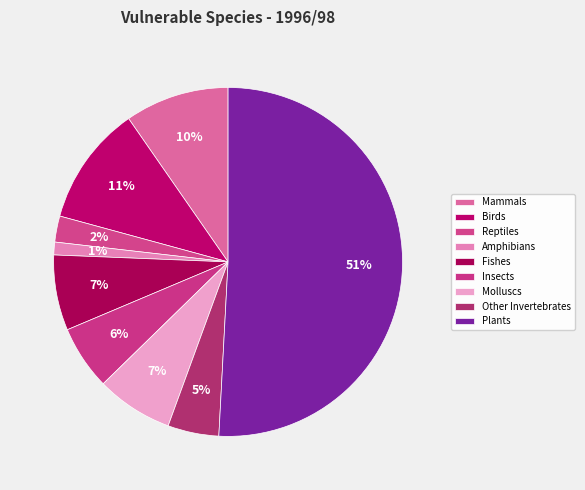

How much of the chart is everything except Molluscs?

92.9%